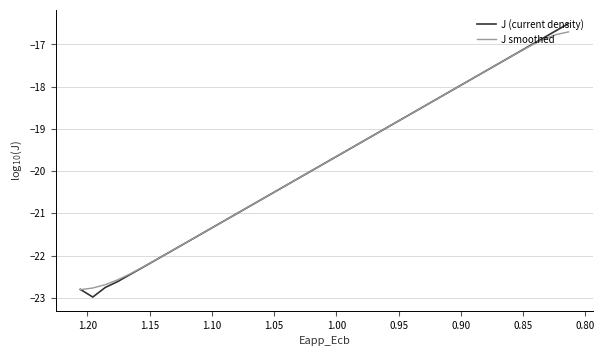

What are all the series names shown in the legend?

J (current density), J smoothed